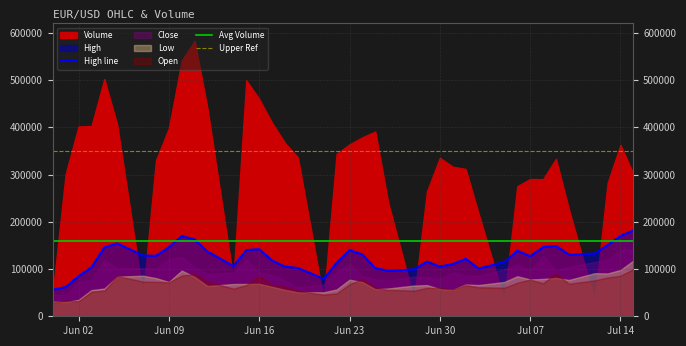

How many interior local peaks does the Volume series have?

8